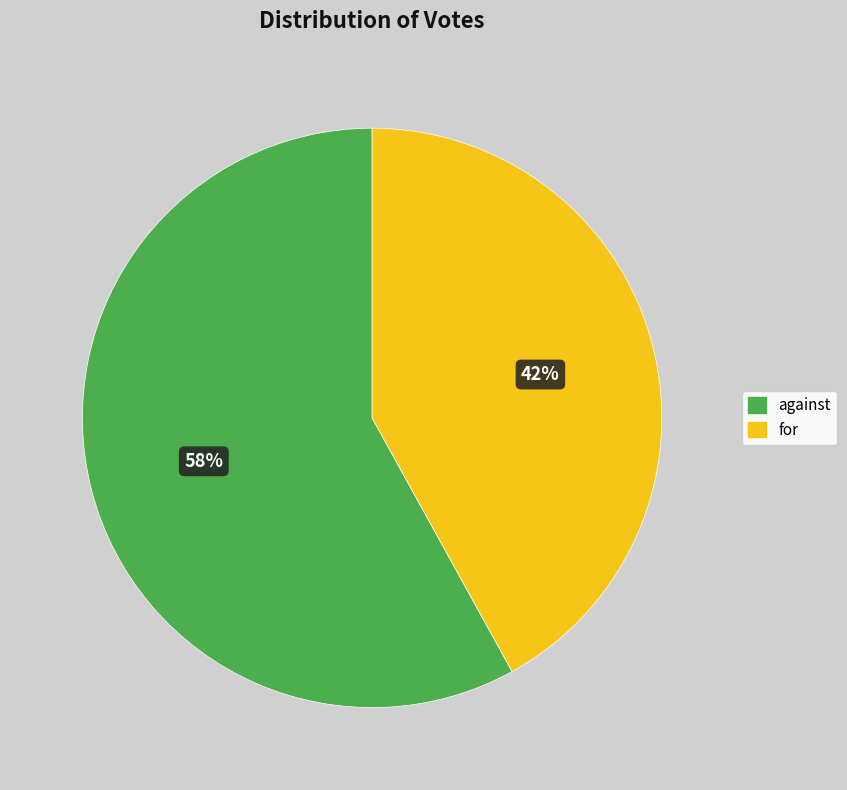

Between against and for, which is larger?

against